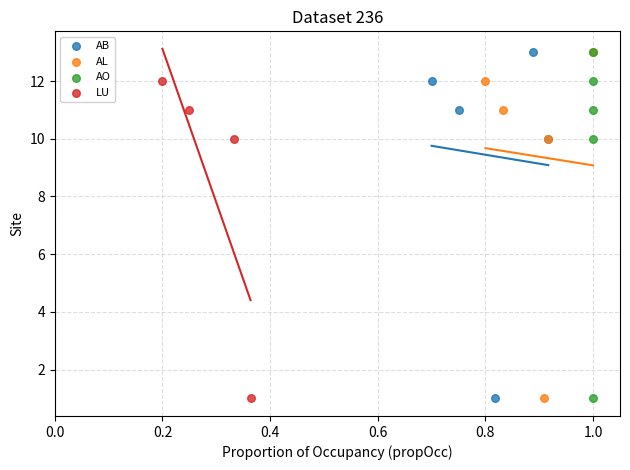

What are all the series names shown in the legend?

AB, AL, AO, LU